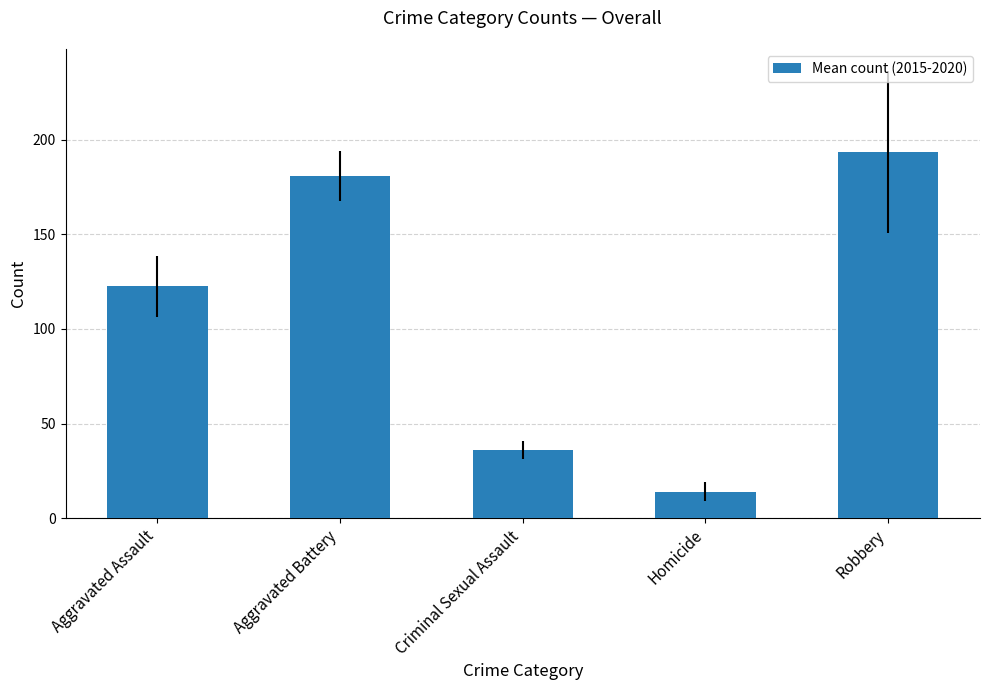

Reading right to left, list all the values displayed in this chart.

193.5	13.8	35.8	181.0	122.5